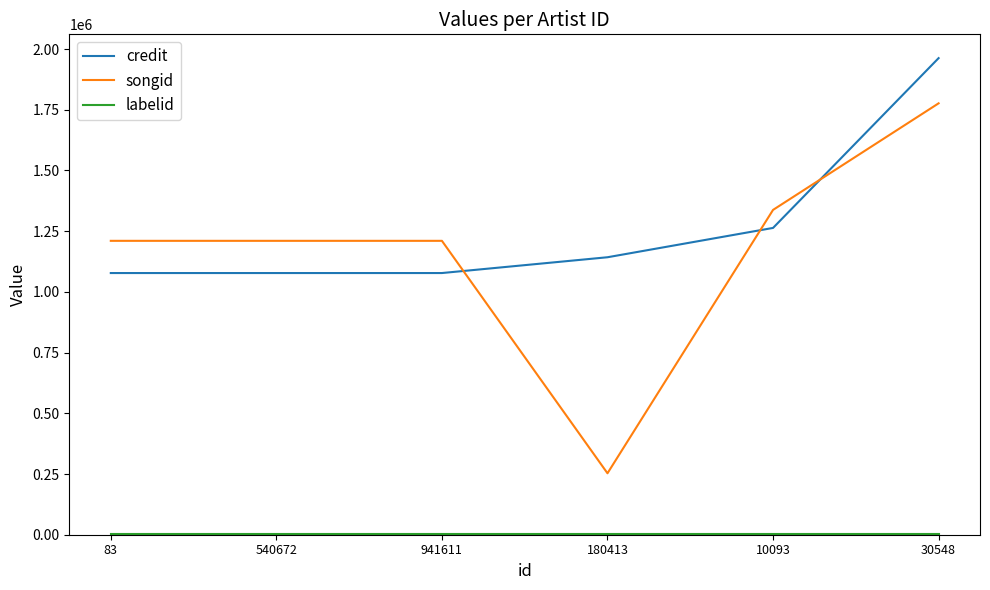

At which category is the sum across all series the highest?

30548